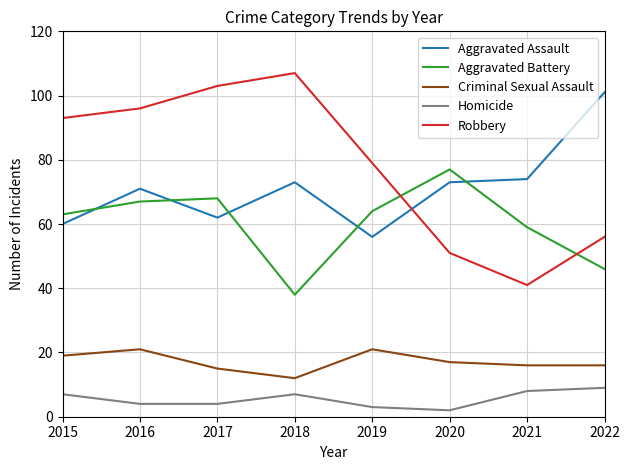

Which series has the widest spread of values?

Robbery